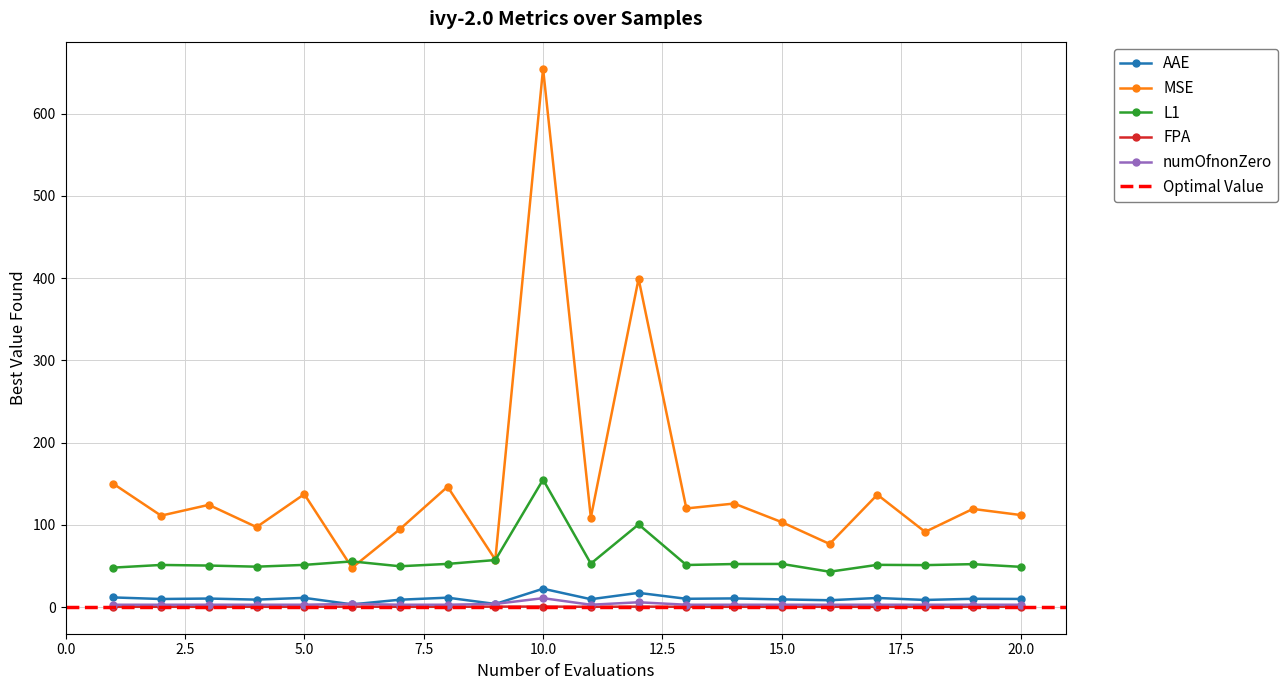

What is the highest value of the FPA series?

0.8